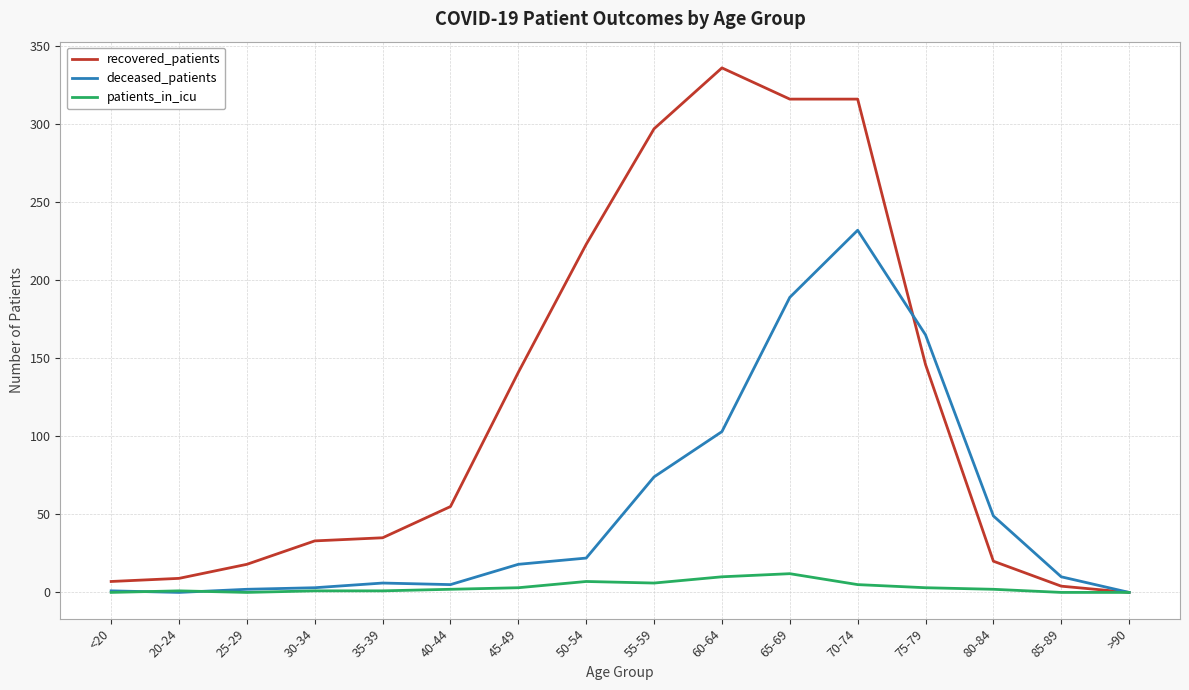

What is the total value across all series at 55-59?

377